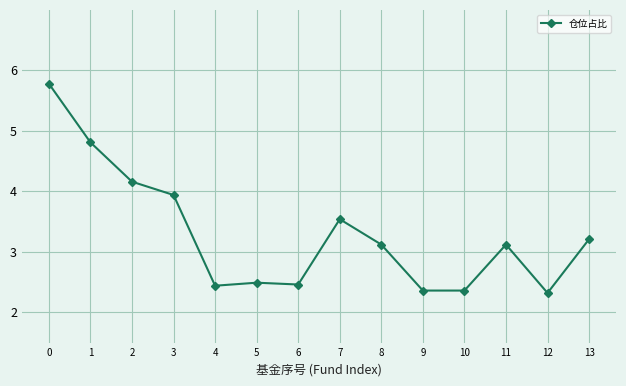

Does the chart have visible grid lines?

Yes